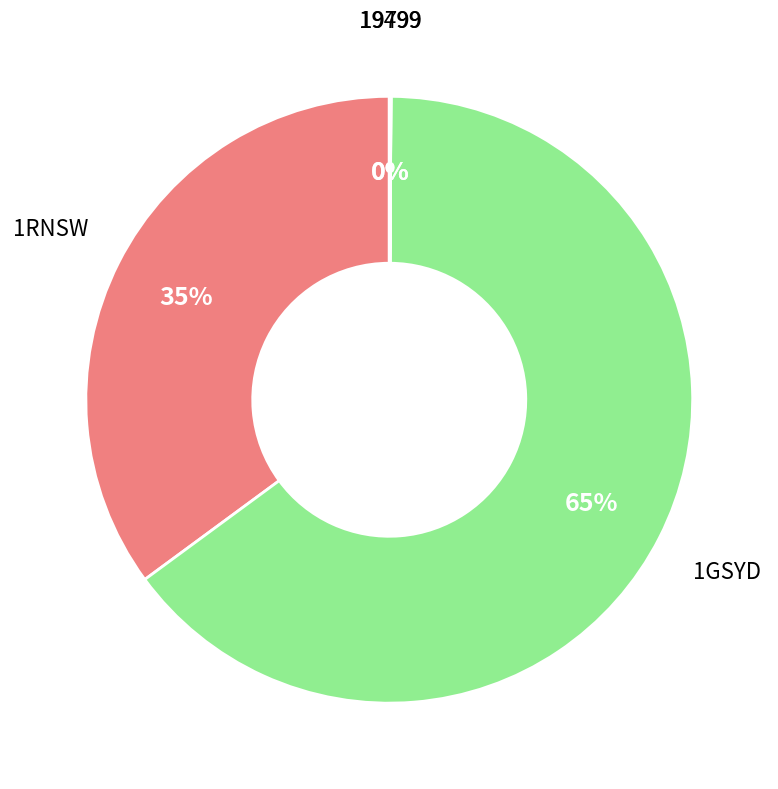

Which category has the biggest portion of the pie?

1GSYD